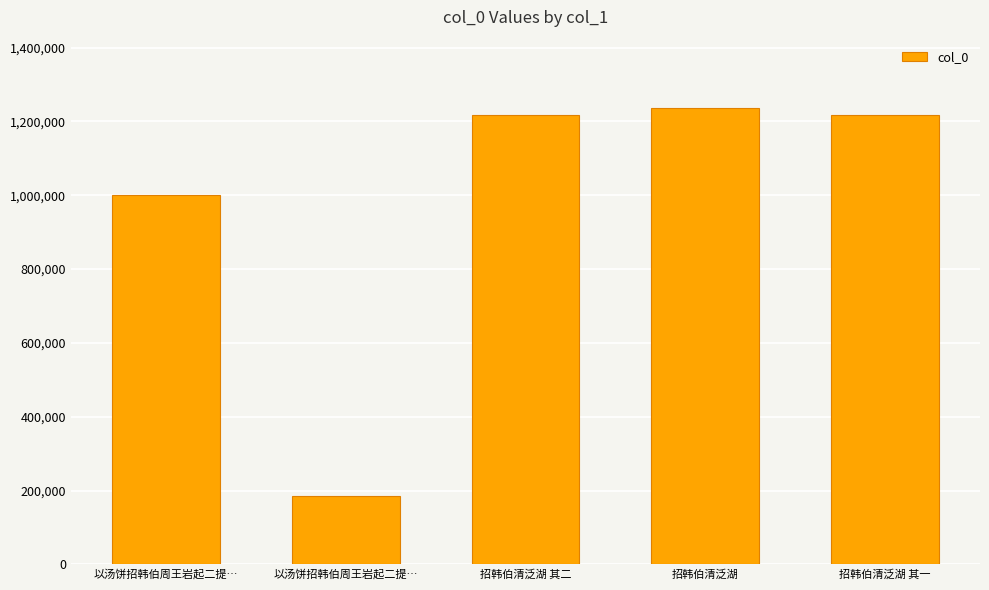

What is the label of the 1st bar from the right?

招韩伯清泛湖 其一